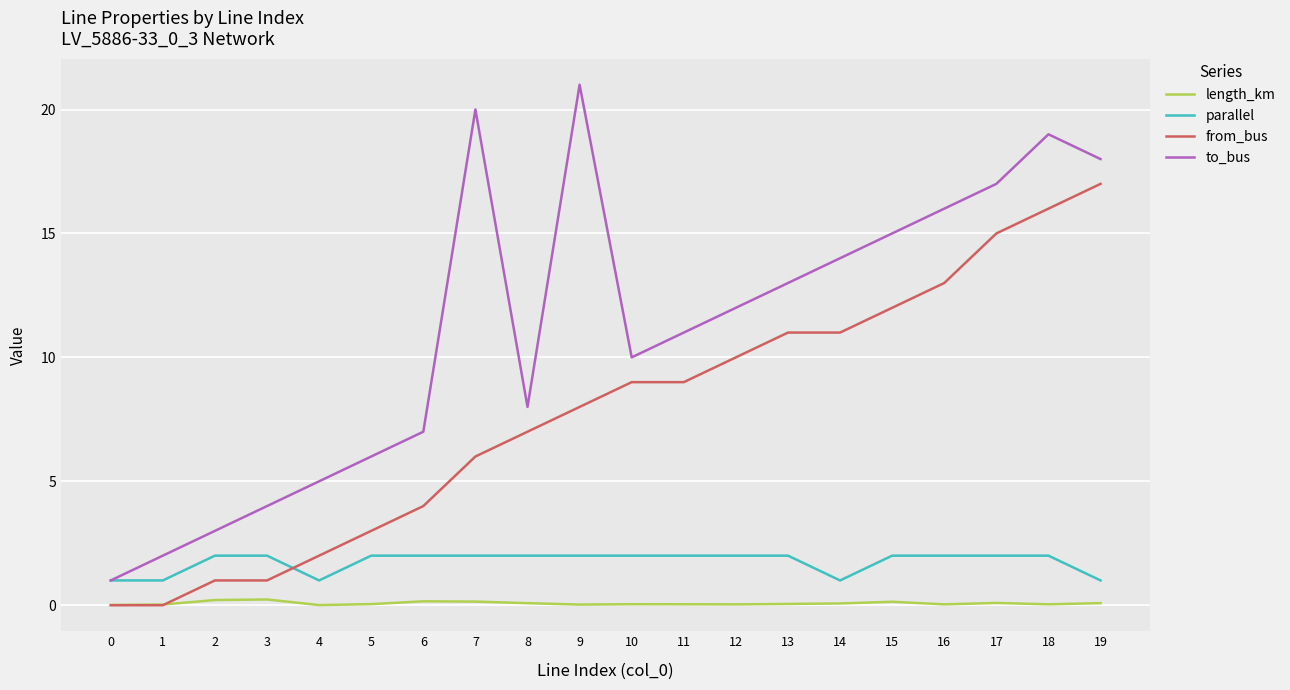

Does the chart display data point markers on the line(s)?

No